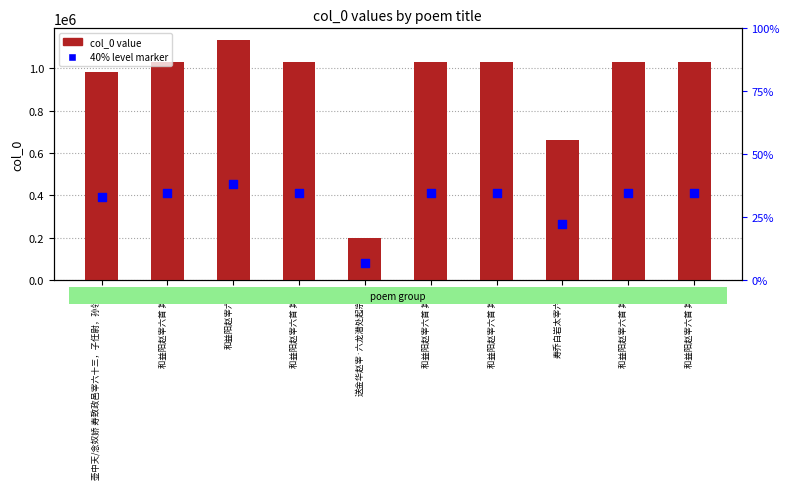

Is the value of col_0 value at 壶中天/念奴娇 寿致政邑宰六十三，子任尉，孙领荐 greater than the value of 40% level marker at 和益阳赵宰六首 其一?

Yes